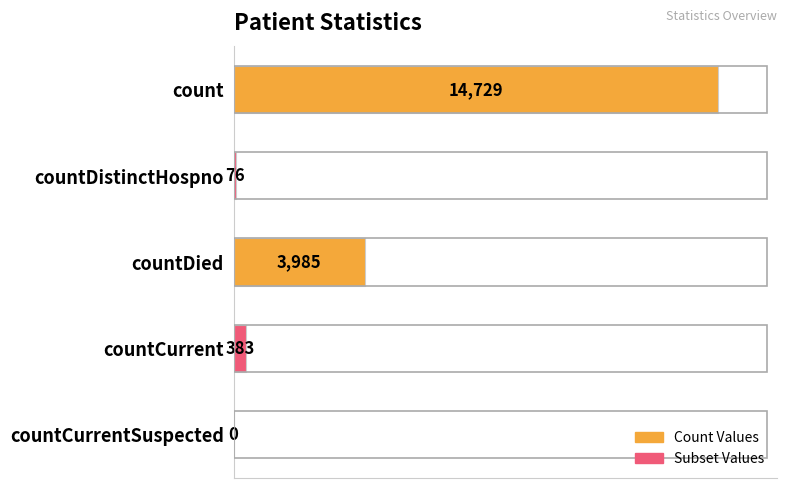

Reading top to bottom, what are all the values shown in this chart?

count=14729	countDistinctHospno=76	countDied=3985	countCurrent=383	countCurrentSuspected=0